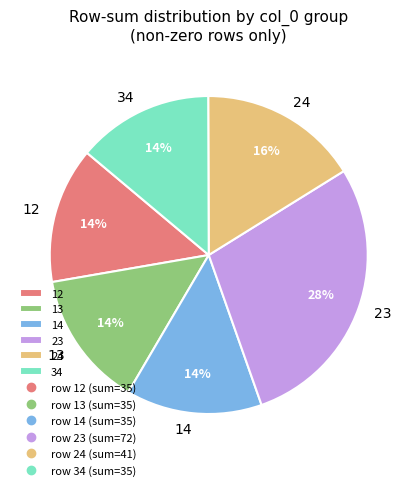

What is the largest slice in the pie chart?

23